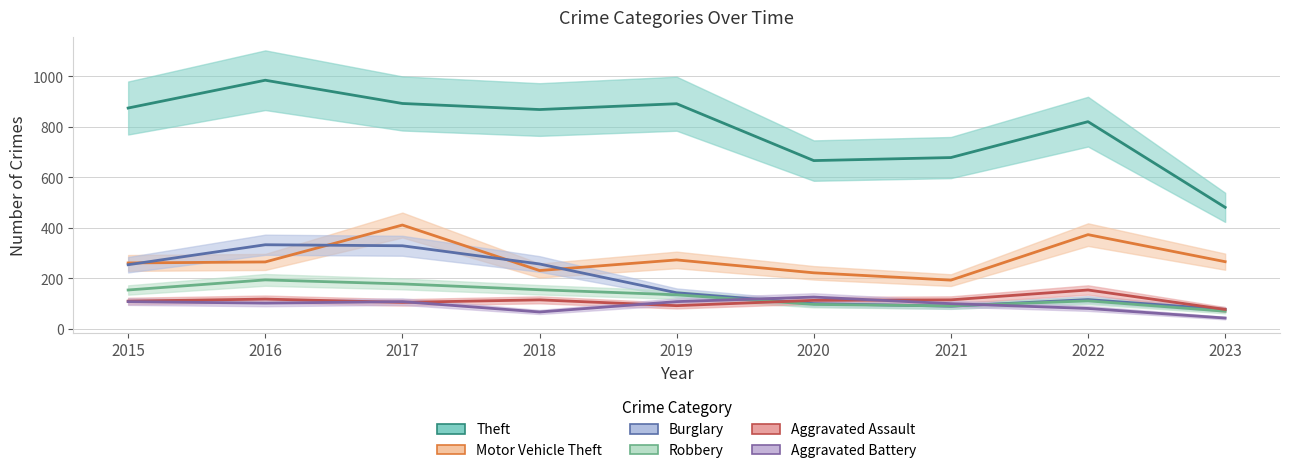

What is the sum of the Robbery values at 2017 and 2023?

248